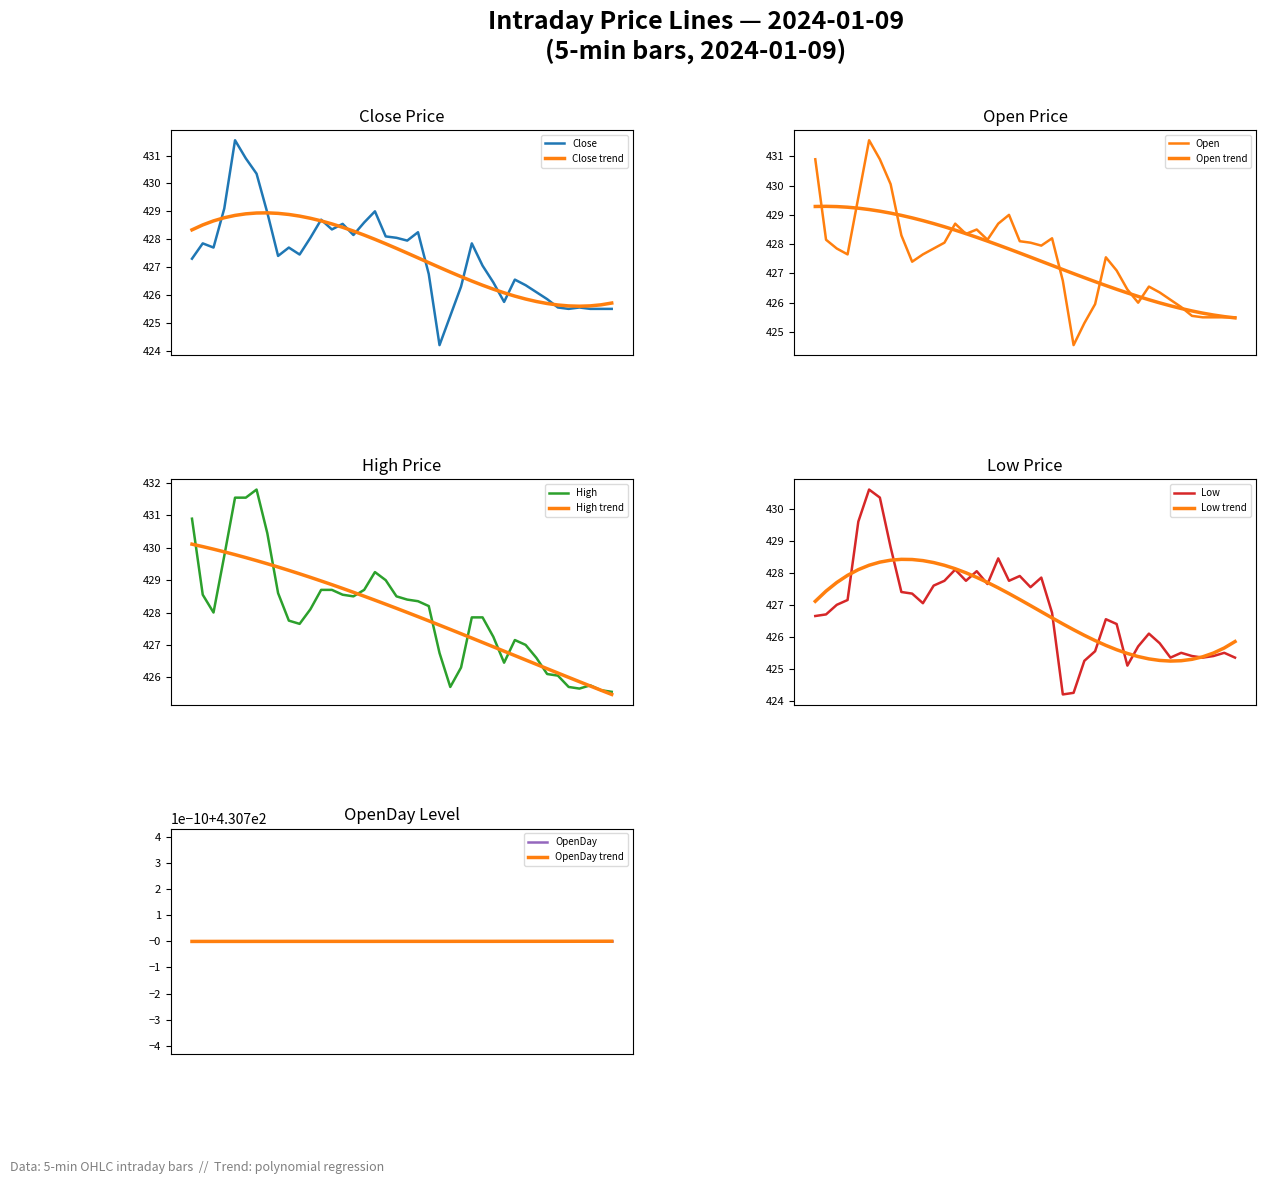

Which has a higher value, 11:10 or 10:30?

10:30